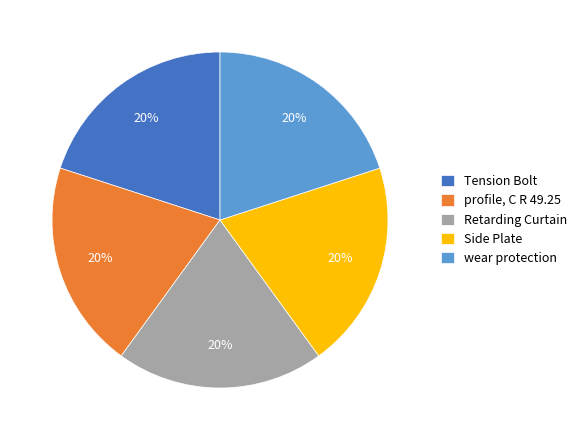

Does profile, C R 49.25 represent more than half of the total?

No